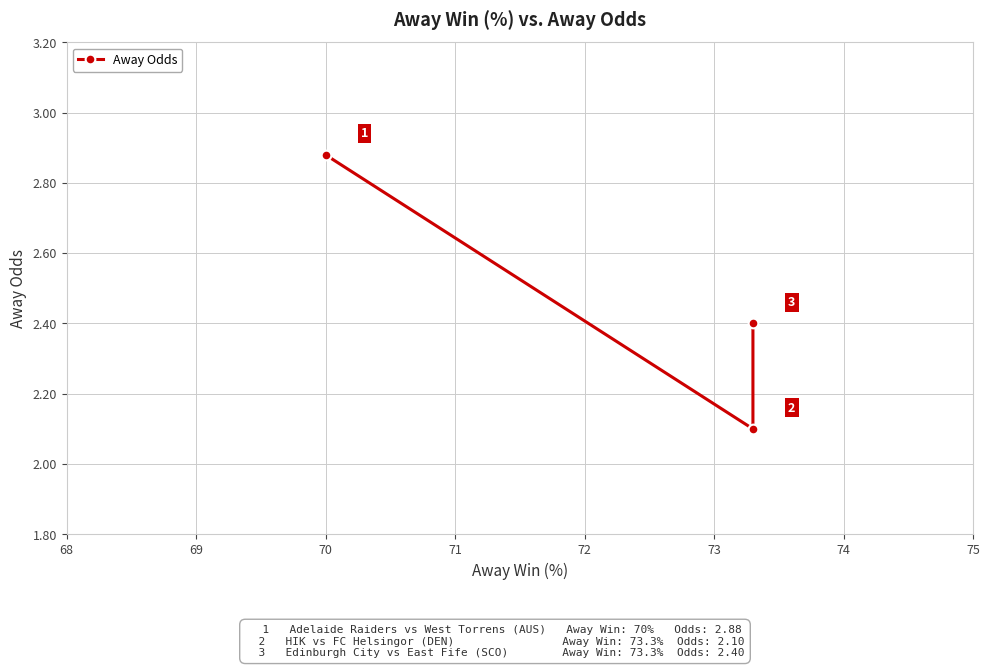

The value at 70 is 4.9. True or false?

False